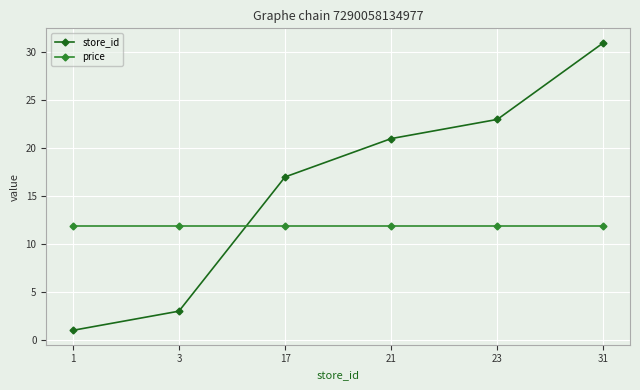

List the series in order of their peak value, highest first.

store_id, price